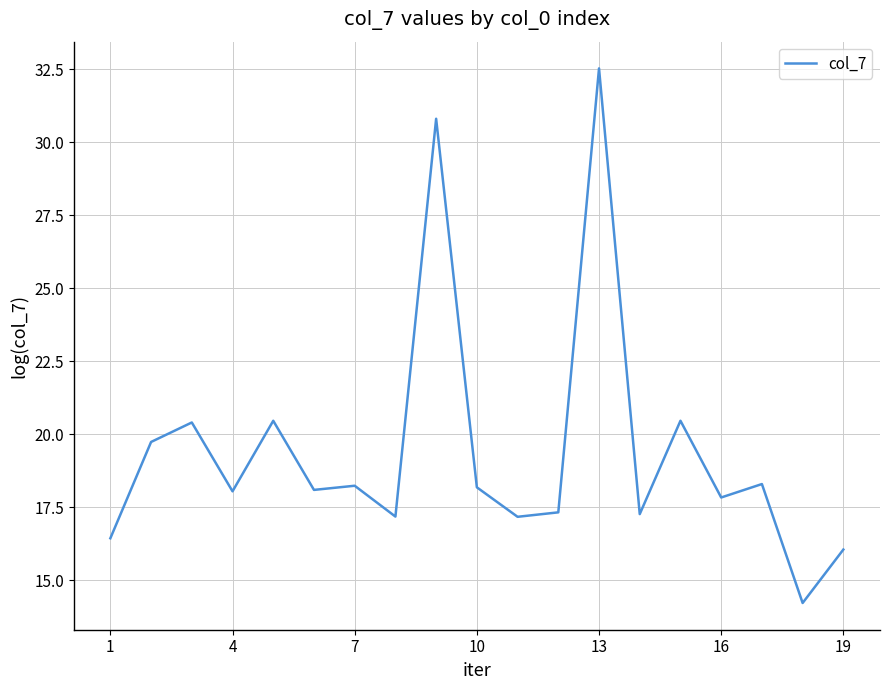

True or false: the data has more than 0 interior local peaks.

True